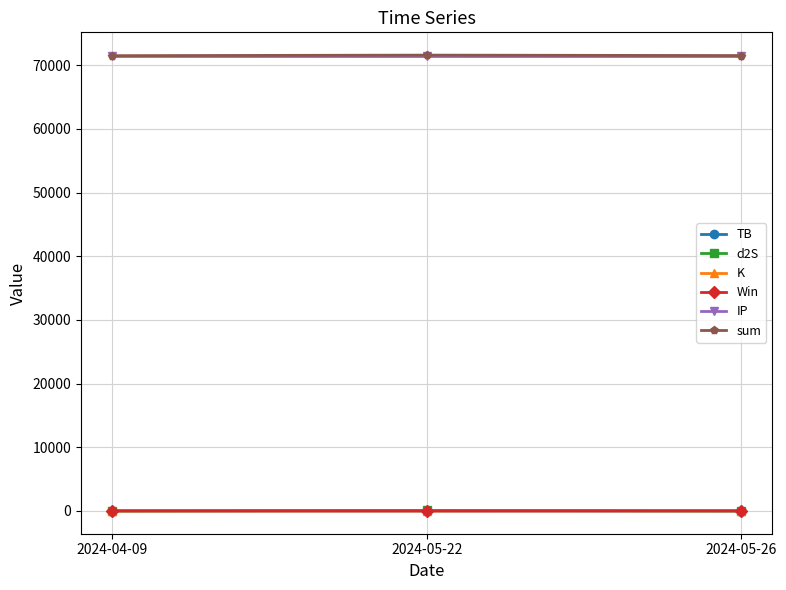

At how many categories does at least one series exceed 39024?

3